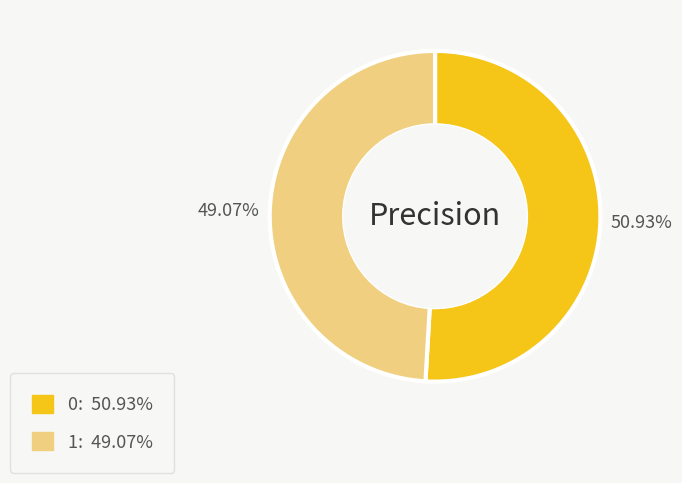

Do 0 and 1 together represent more than half of the pie?

Yes